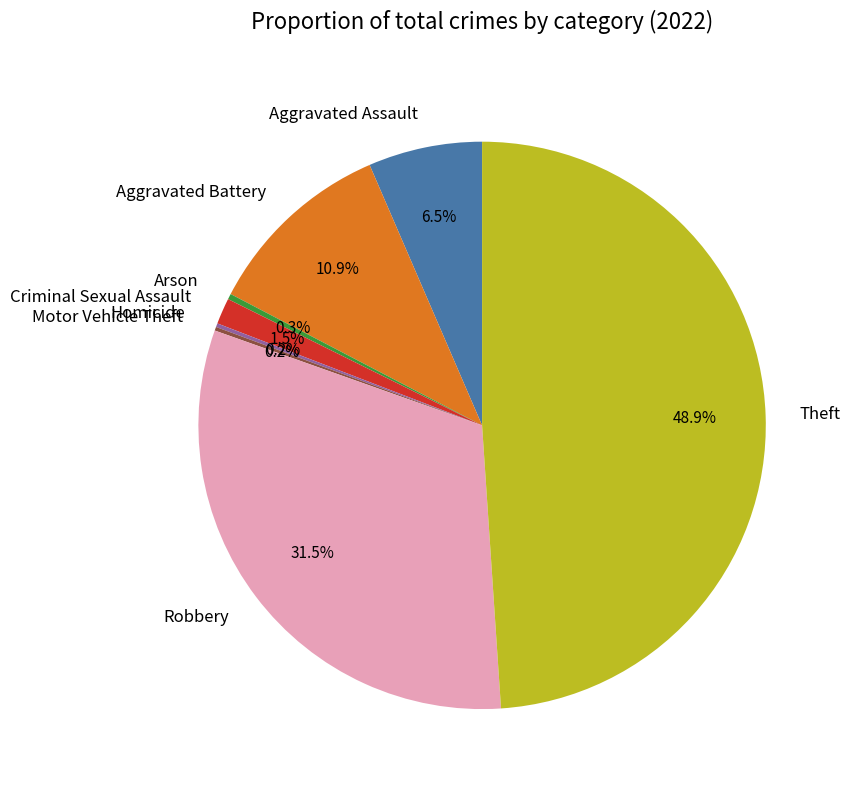

Which has a higher value, Aggravated Assault or Aggravated Battery?

Aggravated Battery